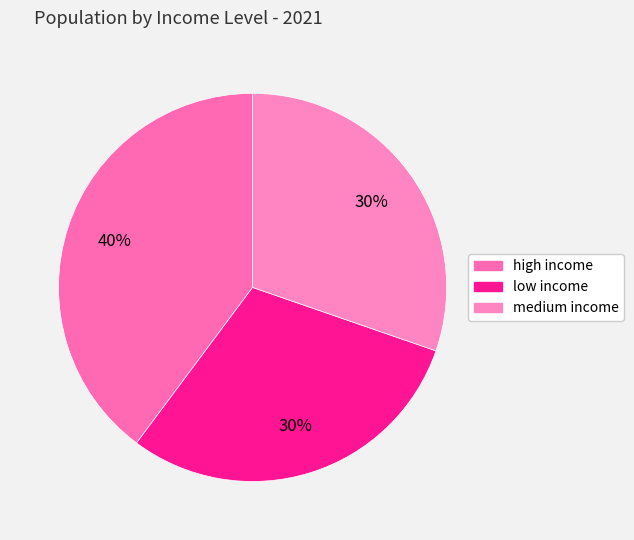

What is the ratio of the value at low income to the value at high income?

0.8